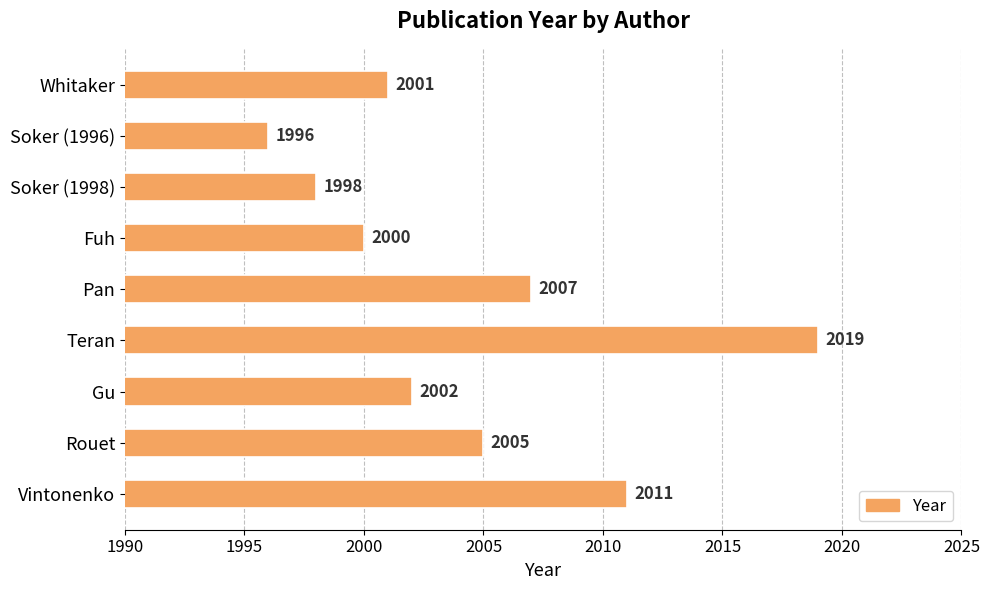

Which label corresponds to the largest value in the chart?

Teran